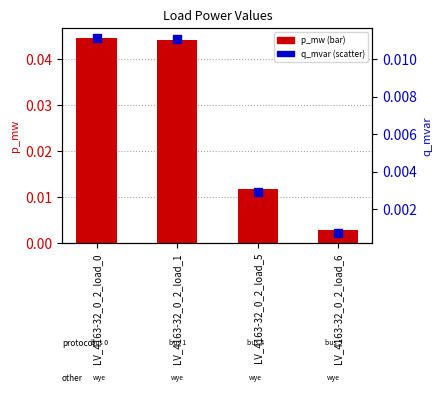

Which series reaches the minimum Y coordinate?

q_mvar